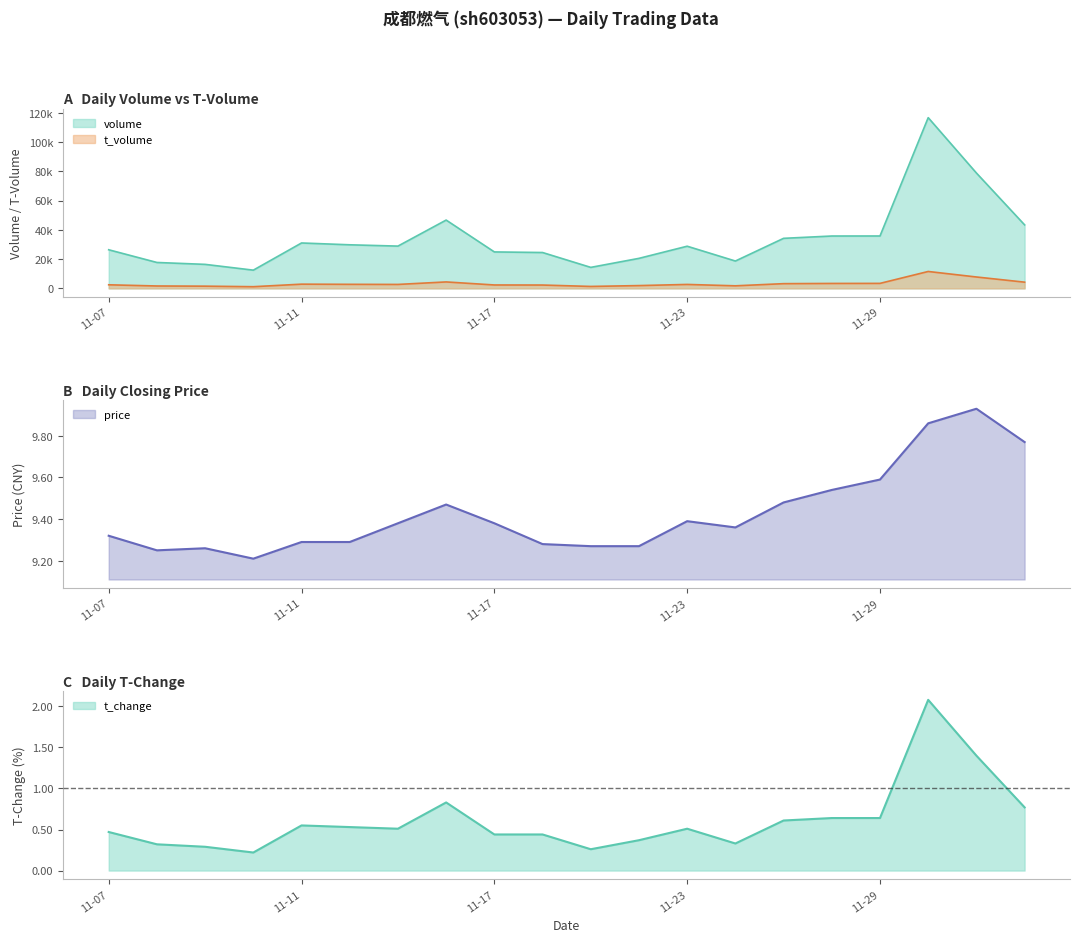

What is the average value of the t_change series?

0.6